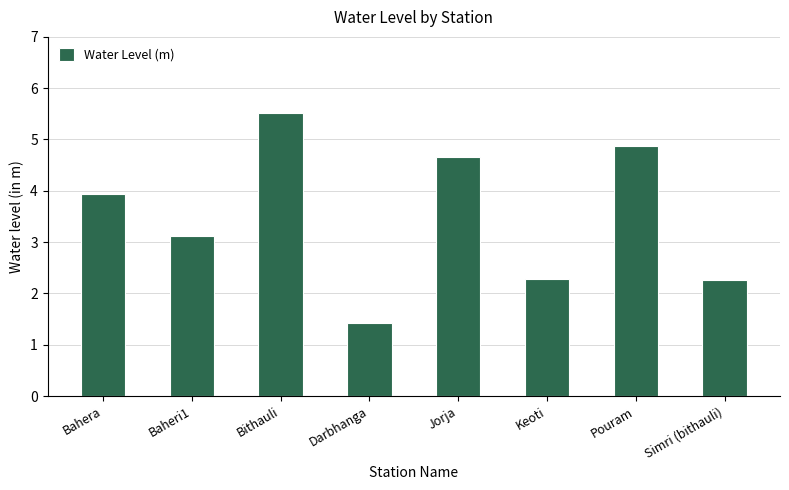

Reading left to right, extract all data points from this chart.

3.9	3.1	5.5	1.4	4.7	2.3	4.9	2.3